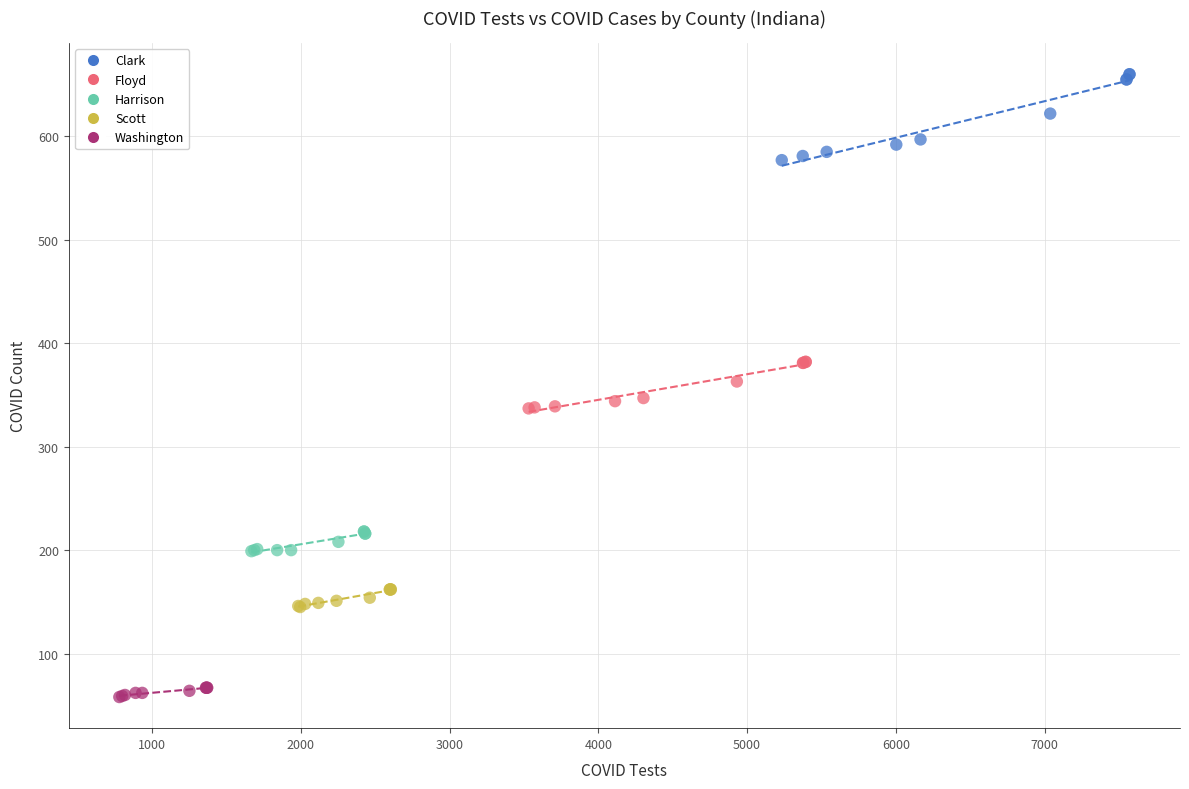

Which series contains the highest Y value?

Clark